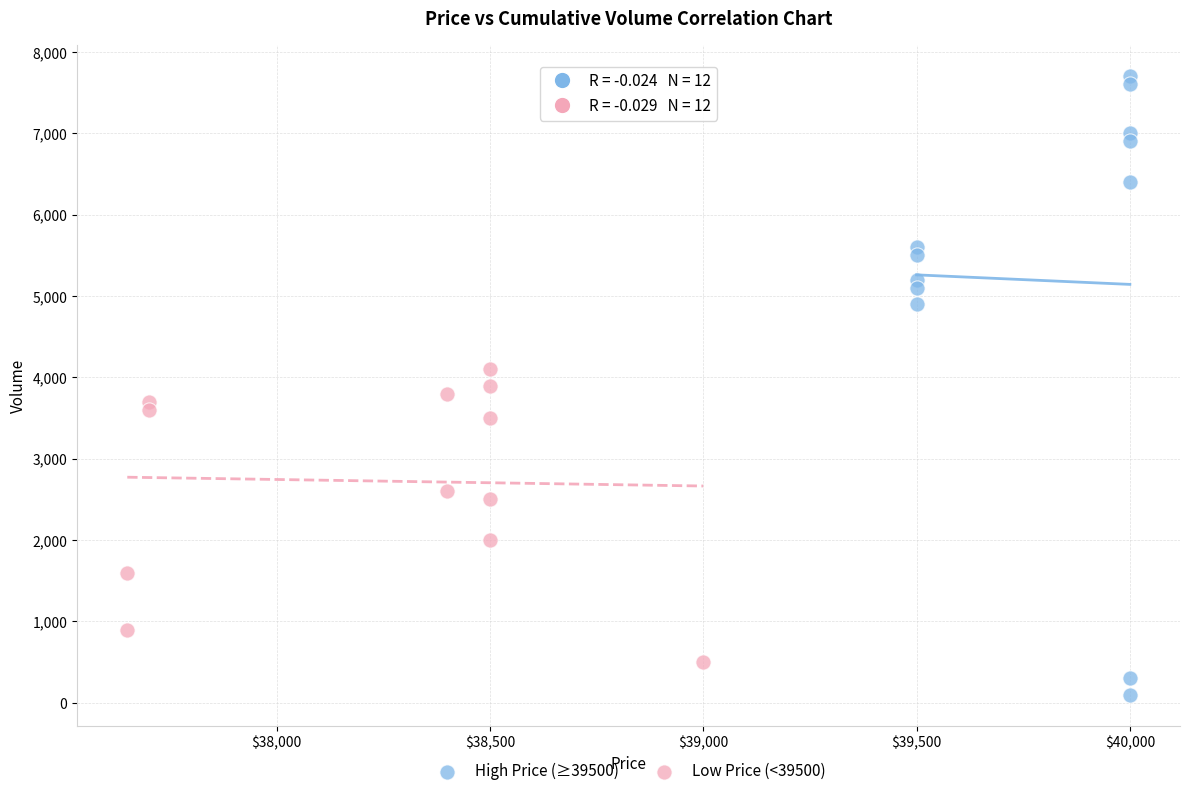

Which series has the widest spread of Y values?

High Price (≥39500)